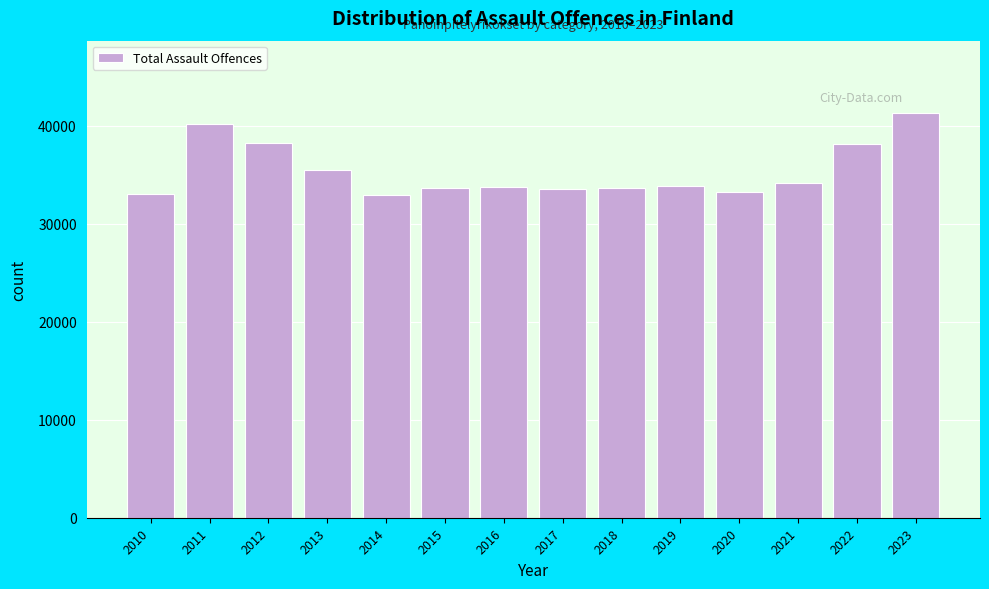

What is the value of the 6th bar from the left?

33661